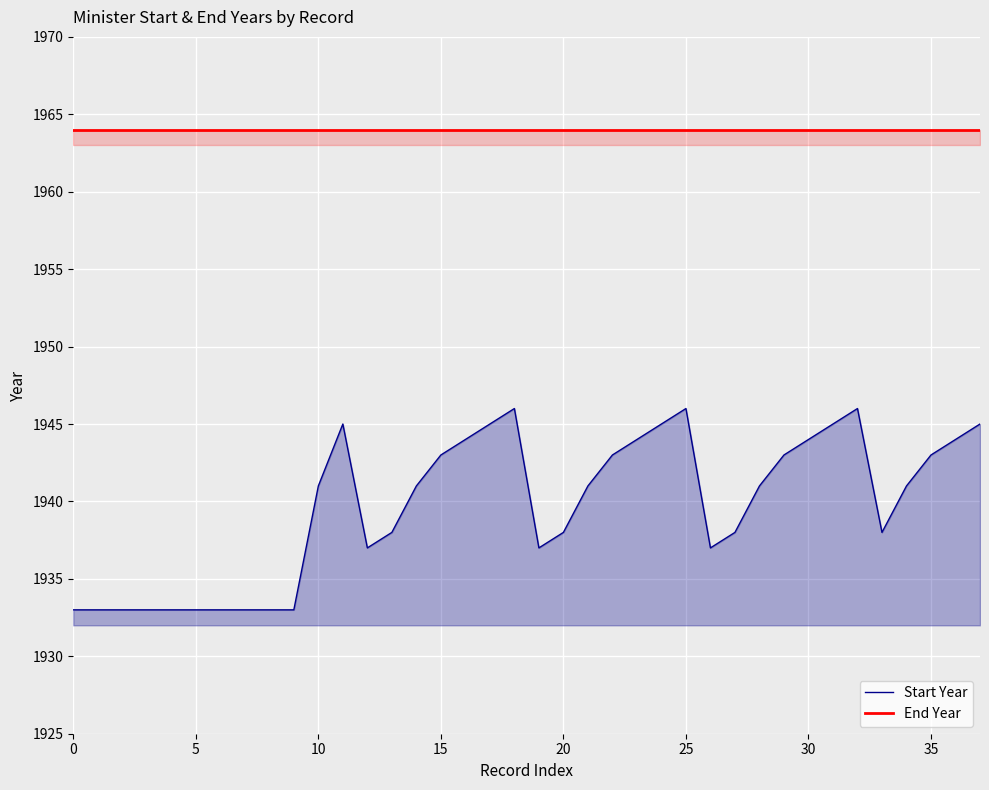

Rank the series by their average value, from highest to lowest.

End Year, Start Year